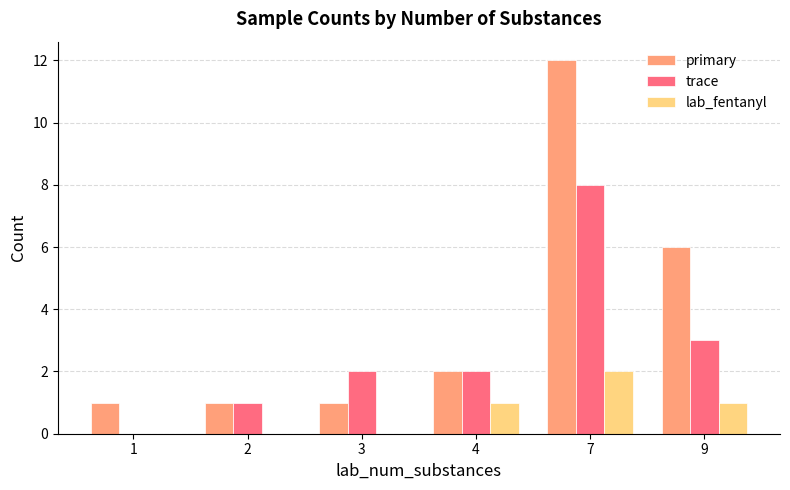

True or false: lab_fentanyl has a value of 3 at 7.

False